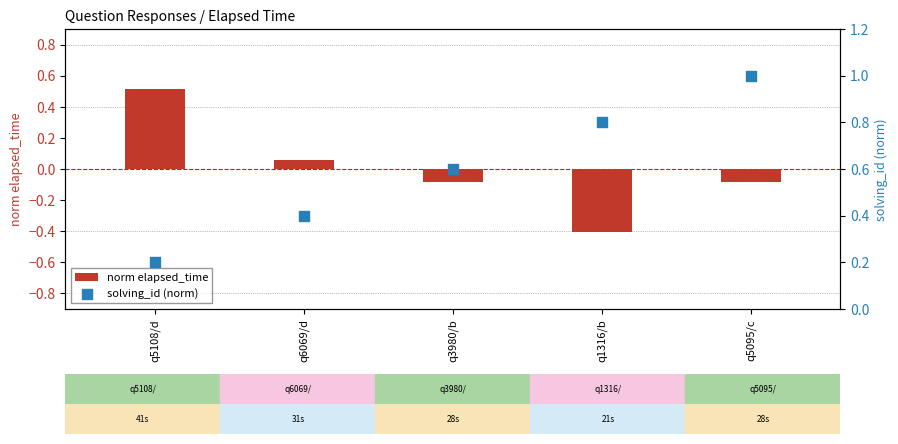

Which series has the largest total across all categories?

solving_id (norm)